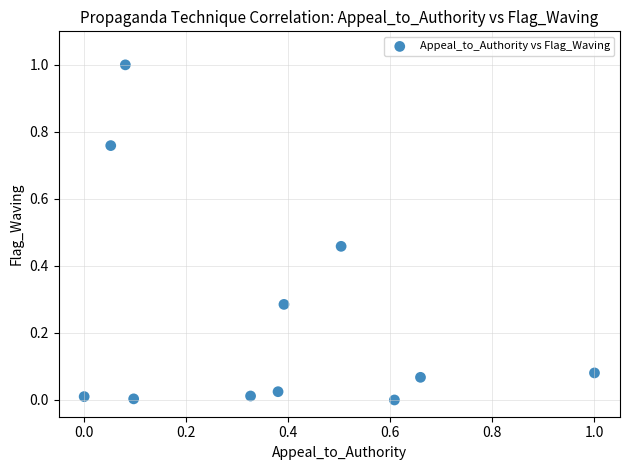

What is the range of Y values (max minus min)?

1.0